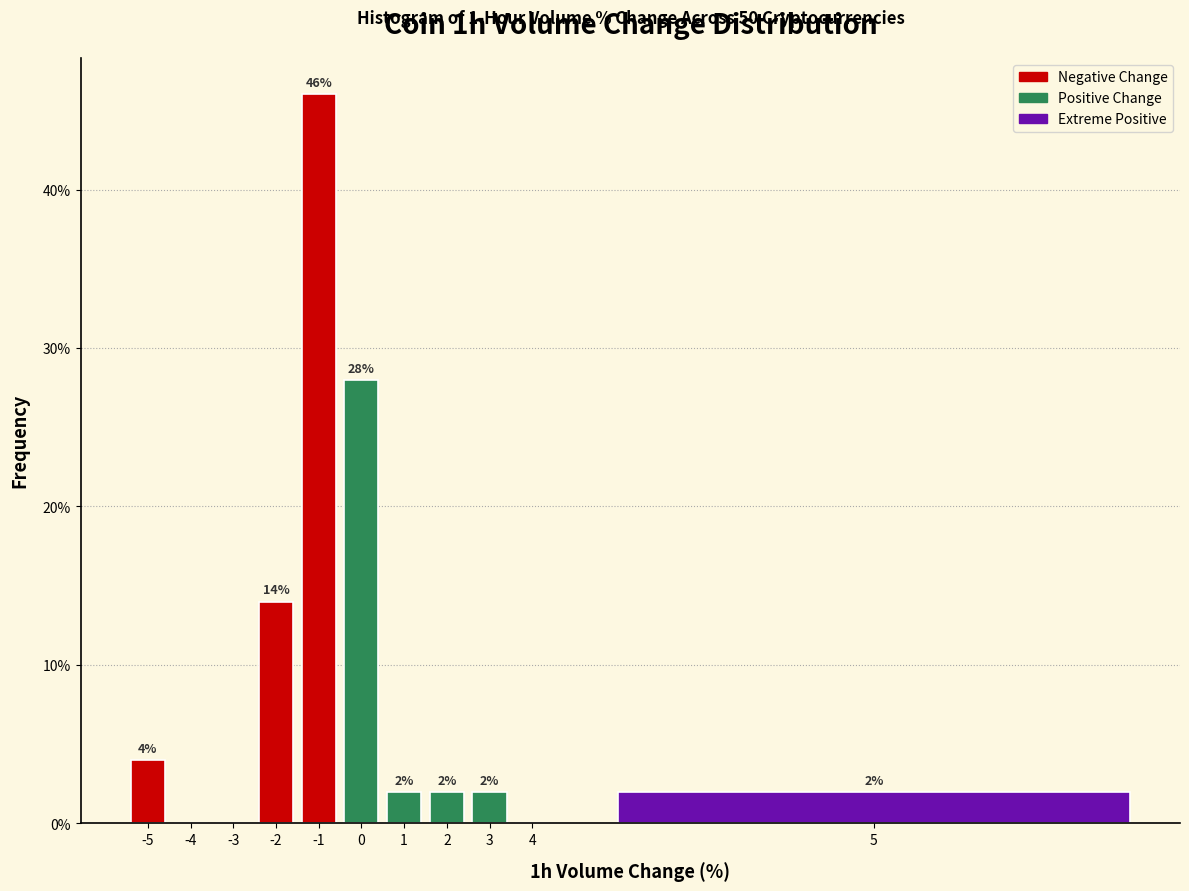

Reading left to right, transcribe all the data shown in this chart.

-5=4.0	-4=0.0	-3=0.0	-2=14.0	-1=46.0	0=28.0	1=2.0	2=2.0	3=2.0	4=0.0	5=2.0